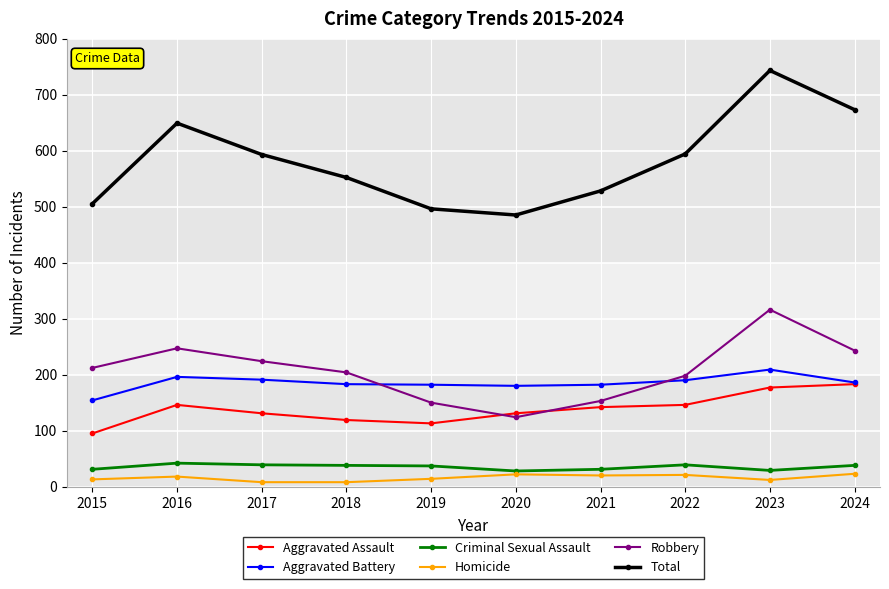

At which category does Robbery reach its first local peak?

2016